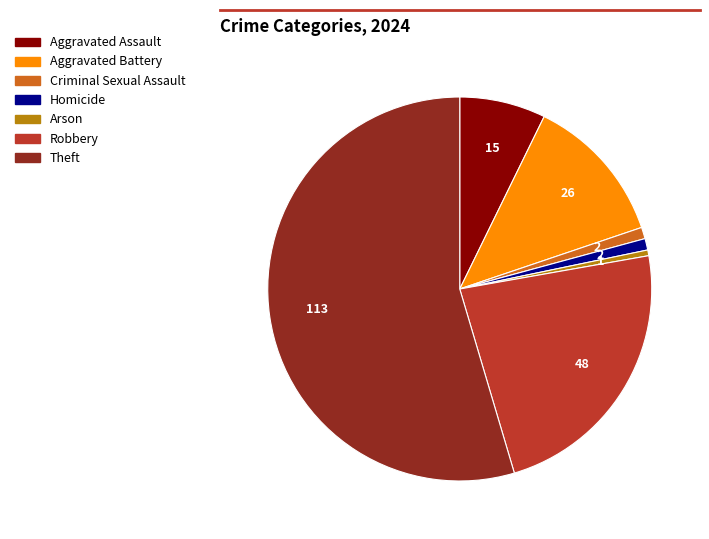

Combined, do Criminal Sexual Assault and Aggravated Assault account for over 50%?

No